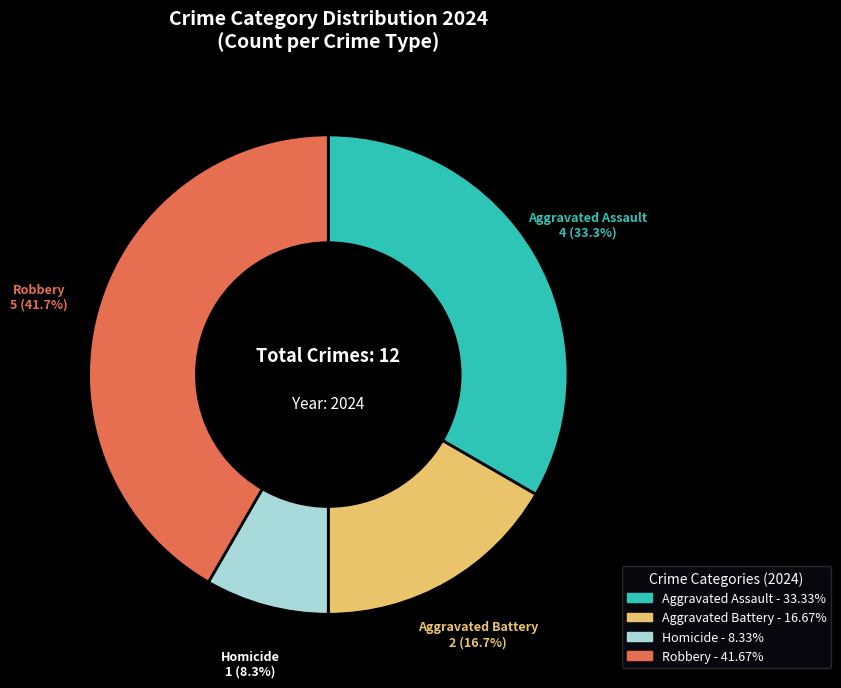

How much of the chart is everything except Aggravated Assault?

66.7%